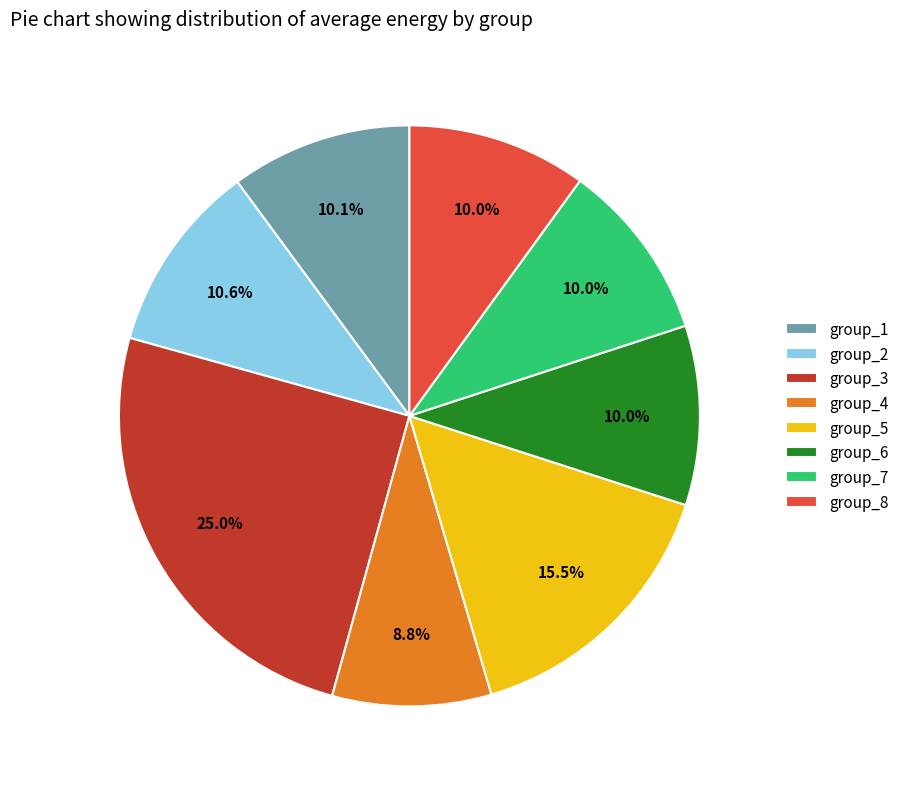

Does group_7 account for over 50% of the chart?

No